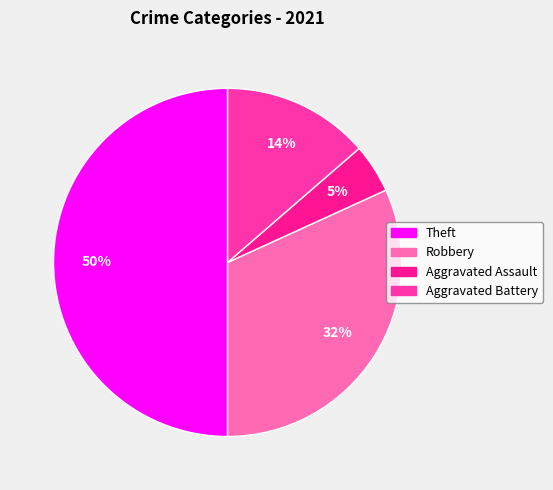

How many slices are in this pie chart?

4